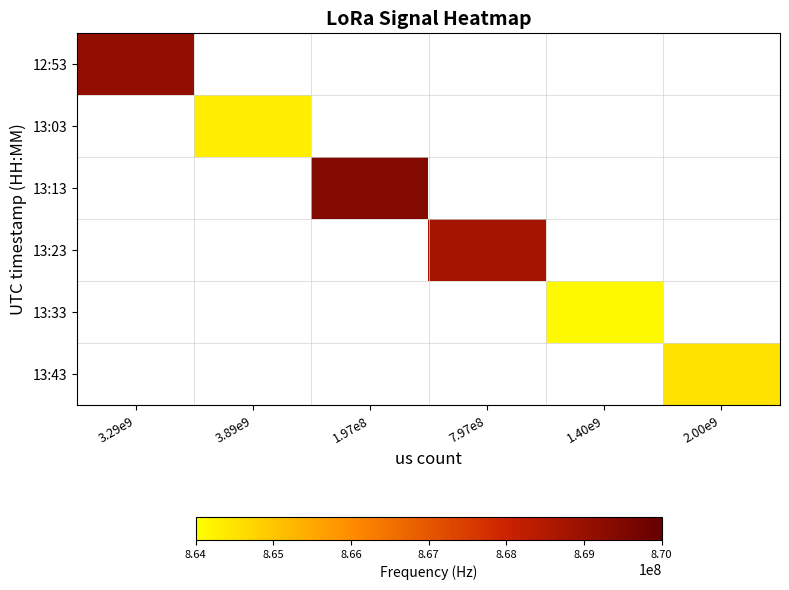

Which label corresponds to the smallest value in the chart?

1.40e9